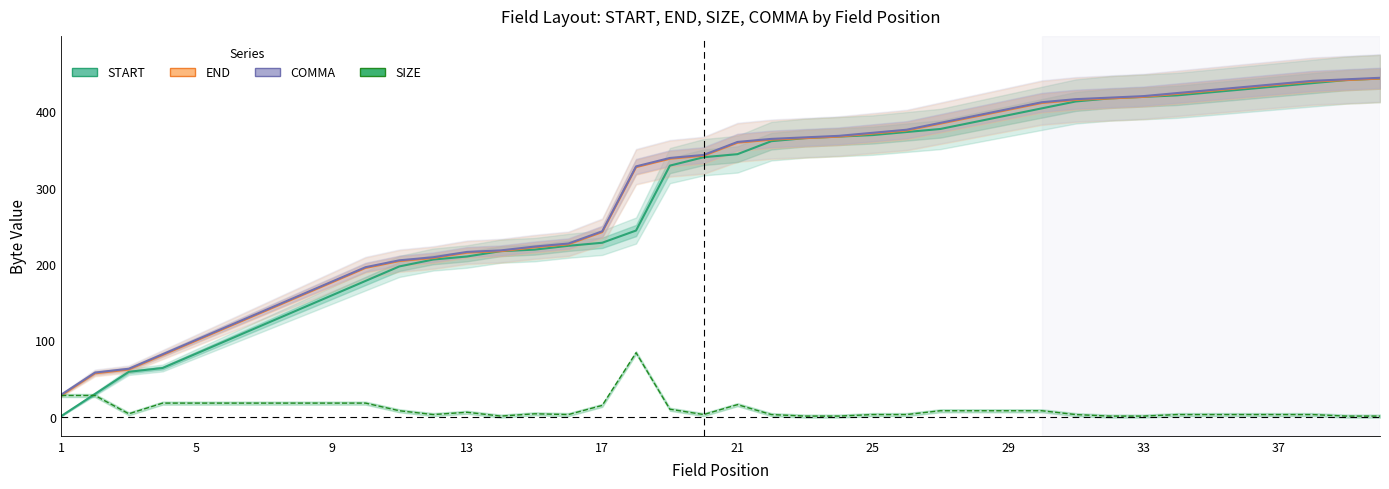

True or false: END and SIZE cross at least once.

False